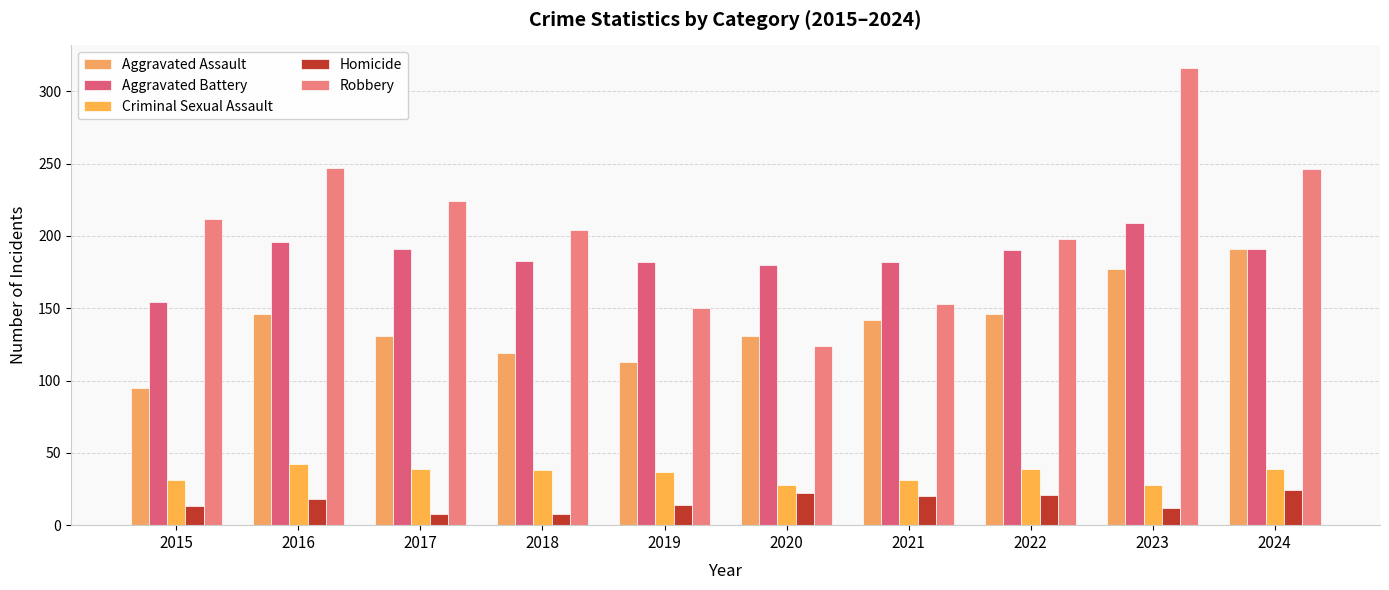

What is the value of the Criminal Sexual Assault bar at the 4th from the left?

38